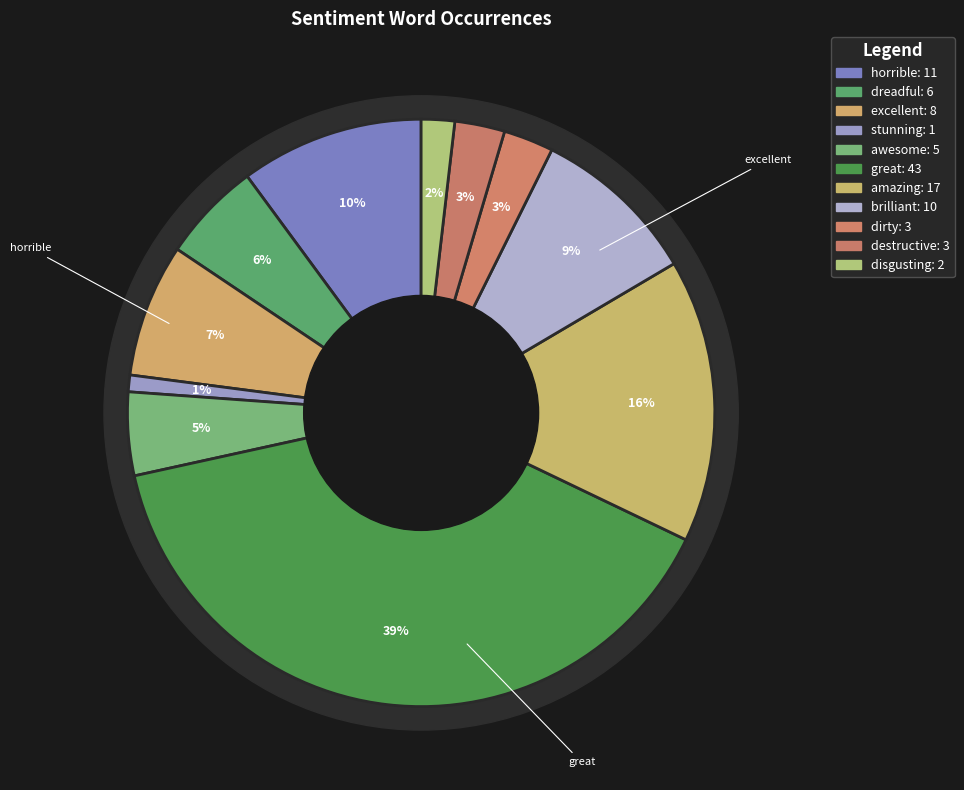

How many segments does this pie chart have?

11